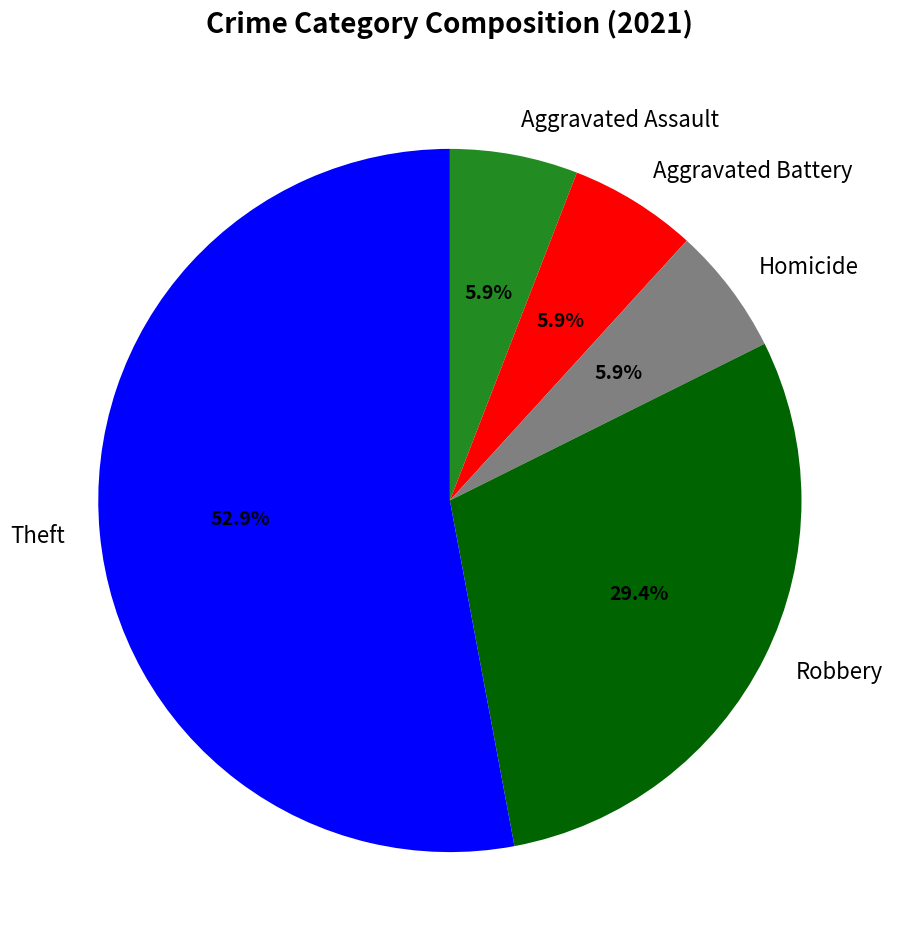

Combined, what portion of the pie is Aggravated Assault and Aggravated Battery?

11.8%